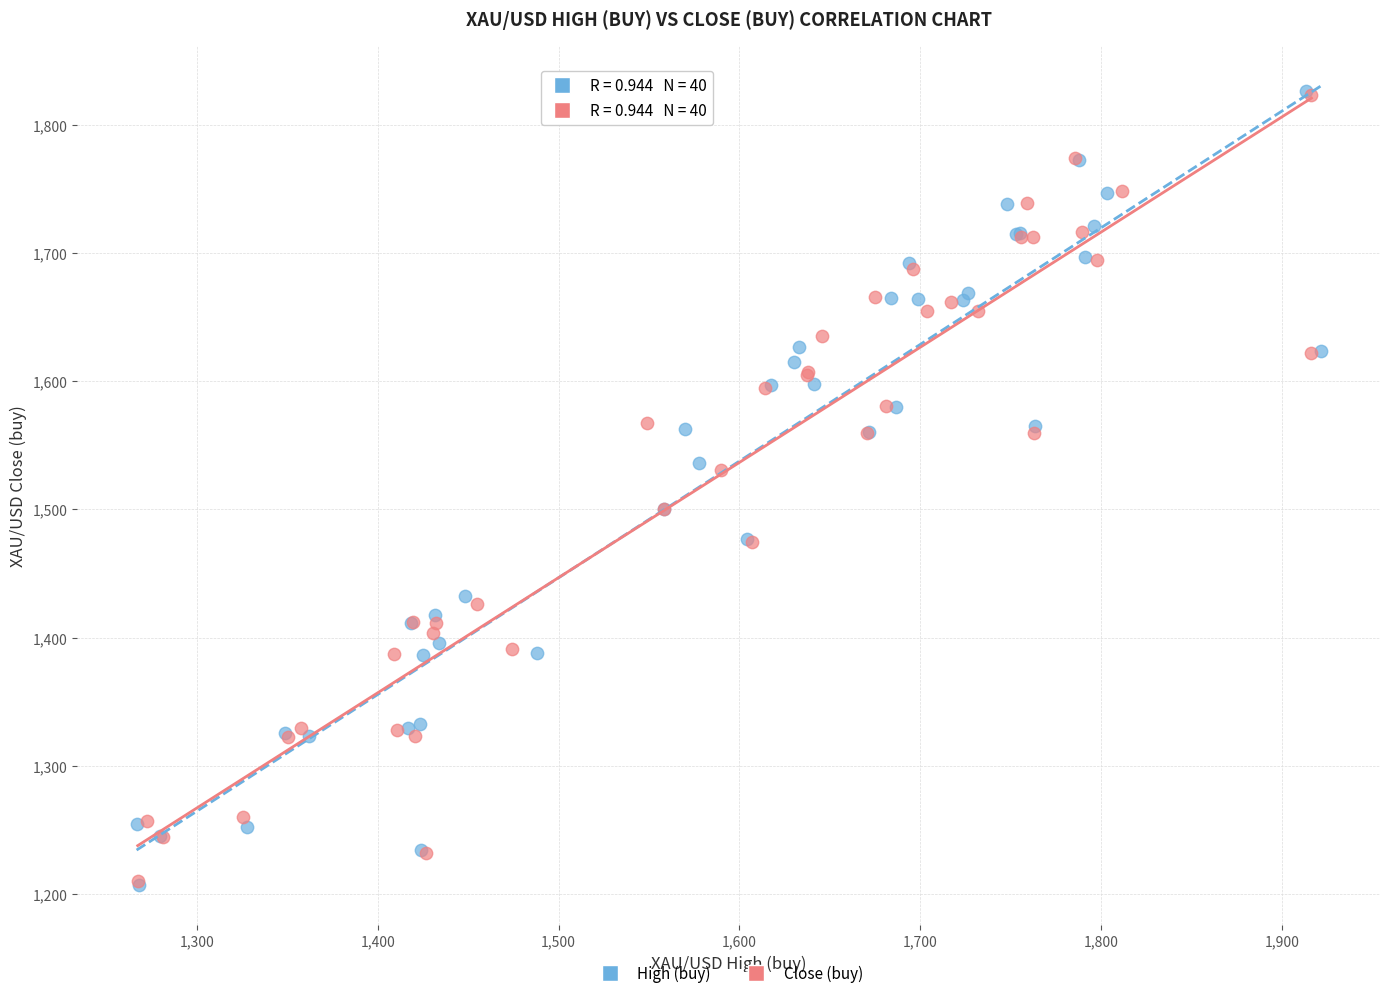

Which series has the largest Y range (max minus min)?

High (buy)